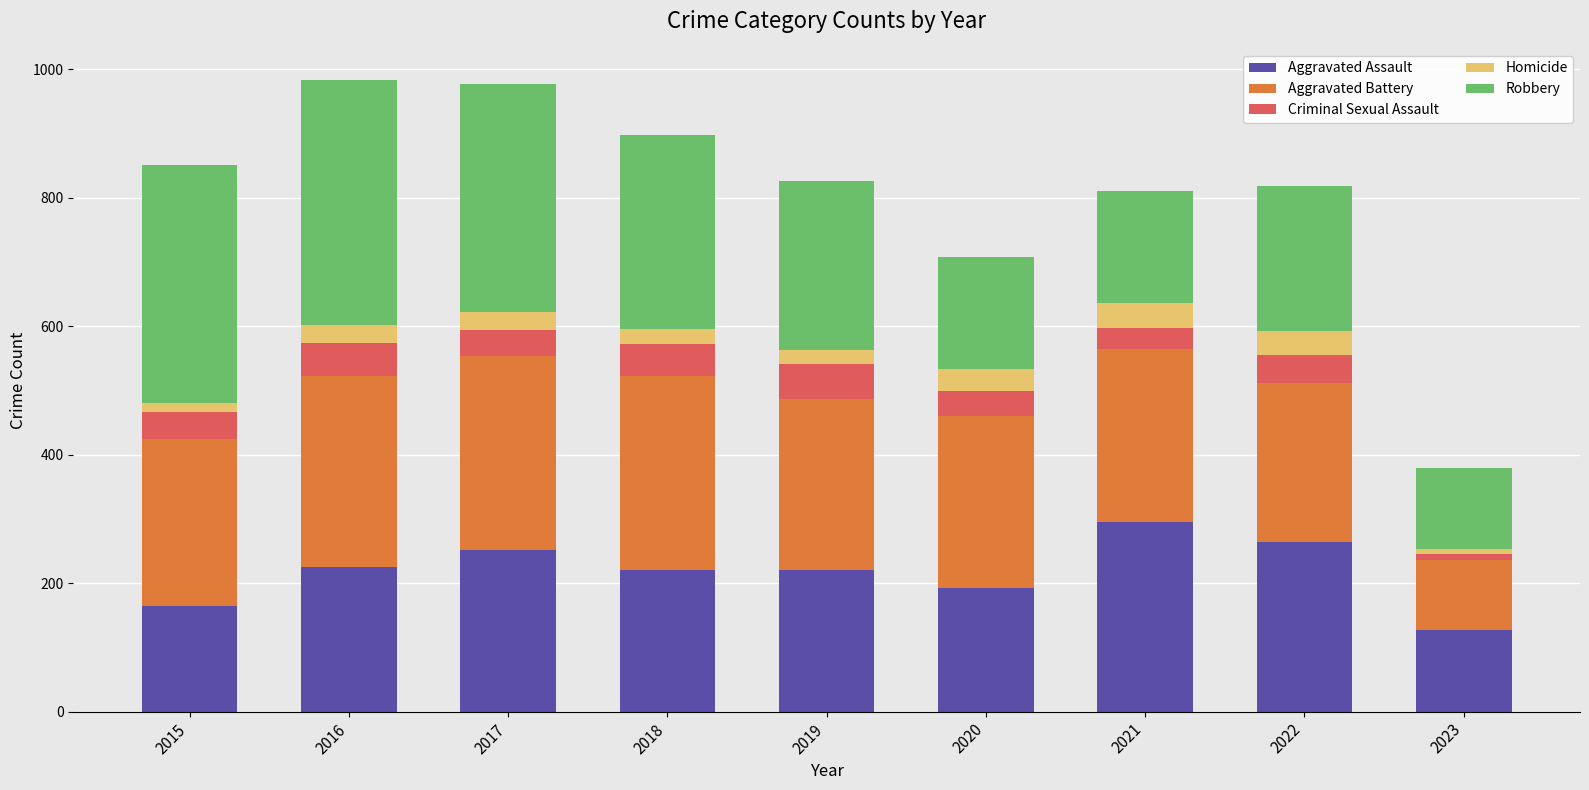

What is the difference between the Aggravated Assault values at 2020 and 2015?

28